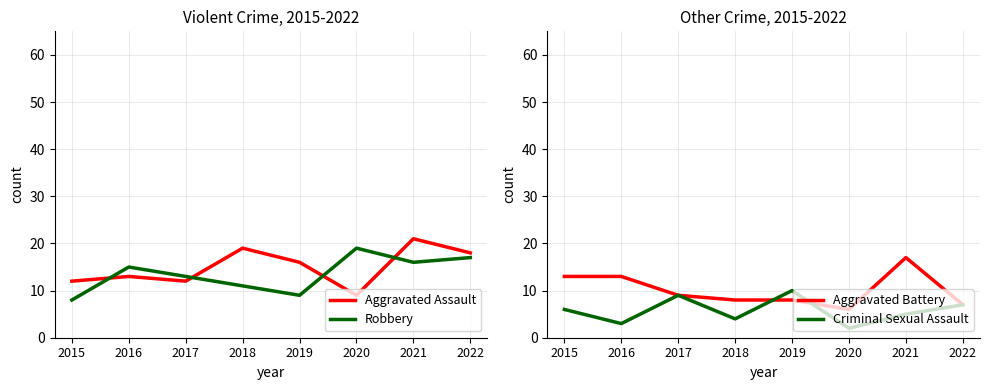

Reading left to right, what are all the values shown in this chart?

Aggravated Assault: 12	13	12	19	16	9	21	18
Robbery: 8	15	13	11	9	19	16	17
Aggravated Battery: 13	13	9	8	8	6	17	7
Criminal Sexual Assault: 6	3	9	4	10	2	5	7